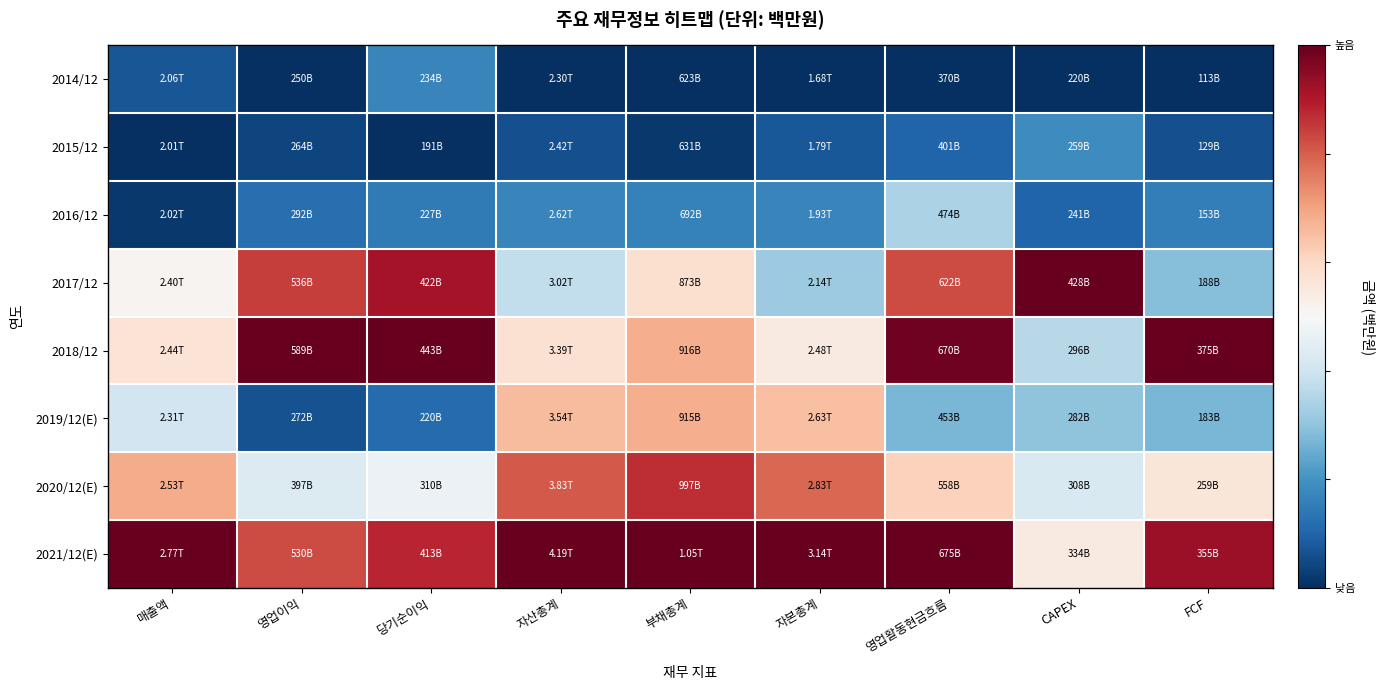

Reading right to left, what are all the values shown in this chart?

2014/12: FCF=0.0	CAPEX=0.0	영업활동현금흐름=0.0	자본총계=0.0	부채총계=0.0	자산총계=0.0	당기순이익=0.2	영업이익=0.0	매출액=0.1
2015/12: FCF=0.1	CAPEX=0.2	영업활동현금흐름=0.1	자본총계=0.1	부채총계=0.0	자산총계=0.1	당기순이익=0.0	영업이익=0.0	매출액=0.0
2016/12: FCF=0.2	CAPEX=0.1	영업활동현금흐름=0.3	자본총계=0.2	부채총계=0.2	자산총계=0.2	당기순이익=0.1	영업이익=0.1	매출액=0.0
2017/12: FCF=0.3	CAPEX=1.0	영업활동현금흐름=0.8	자본총계=0.3	부채총계=0.6	자산총계=0.4	당기순이익=0.9	영업이익=0.8	매출액=0.5
2018/12: FCF=1.0	CAPEX=0.4	영업활동현금흐름=1.0	자본총계=0.5	부채총계=0.7	자산총계=0.6	당기순이익=1.0	영업이익=1.0	매출액=0.6
2019/12(E): FCF=0.3	CAPEX=0.3	영업활동현금흐름=0.3	자본총계=0.6	부채총계=0.7	자산총계=0.7	당기순이익=0.1	영업이익=0.1	매출액=0.4
2020/12(E): FCF=0.6	CAPEX=0.4	영업활동현금흐름=0.6	자본총계=0.8	부채총계=0.9	자산총계=0.8	당기순이익=0.5	영업이익=0.4	매출액=0.7
2021/12(E): FCF=0.9	CAPEX=0.5	영업활동현금흐름=1.0	자본총계=1.0	부채총계=1.0	자산총계=1.0	당기순이익=0.9	영업이익=0.8	매출액=1.0